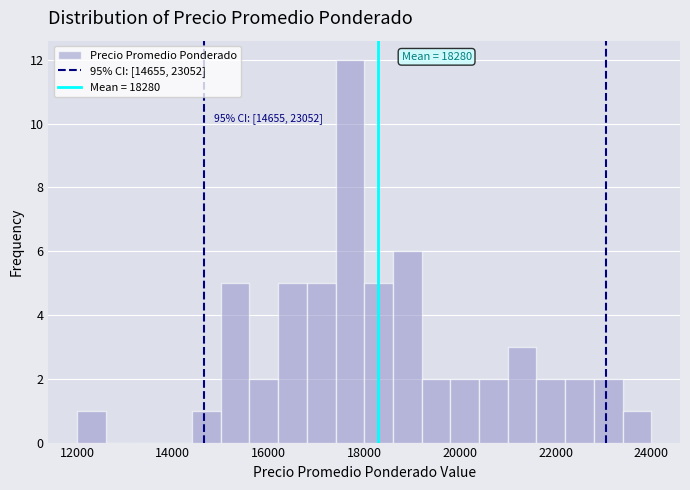

Around what value on the x-axis is the tallest bar? Give the approximate position of its centre, as read against the axis.

17800